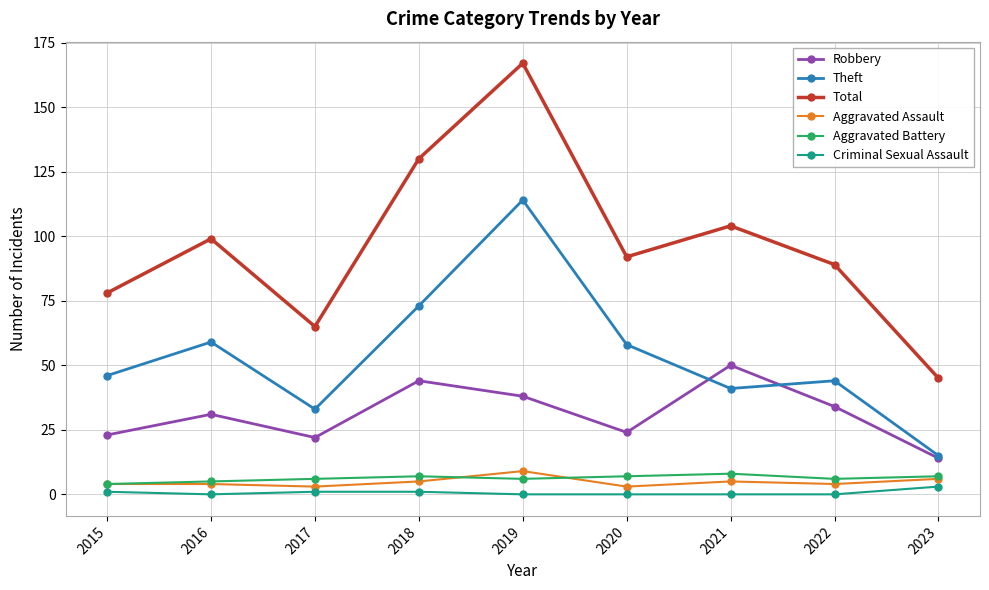

What is the greatest value displayed?

167